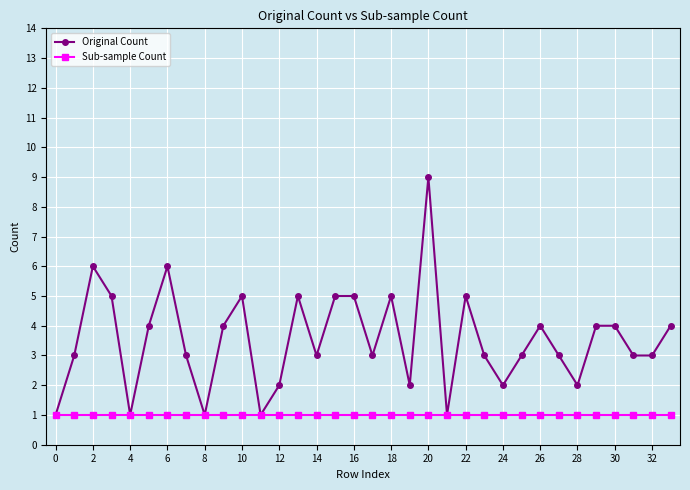

What is the value of the Original Count point at the 17th from the left?

5